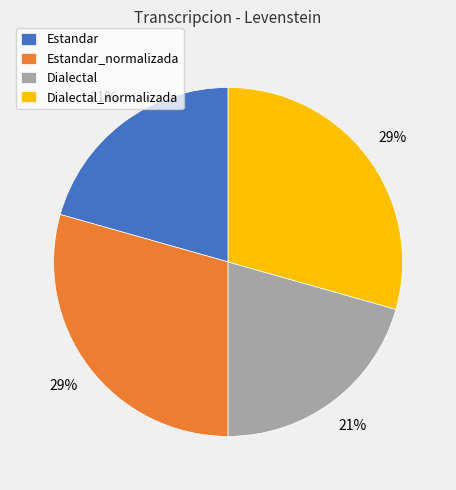

To the nearest percent, what is the average slice percentage?

25%